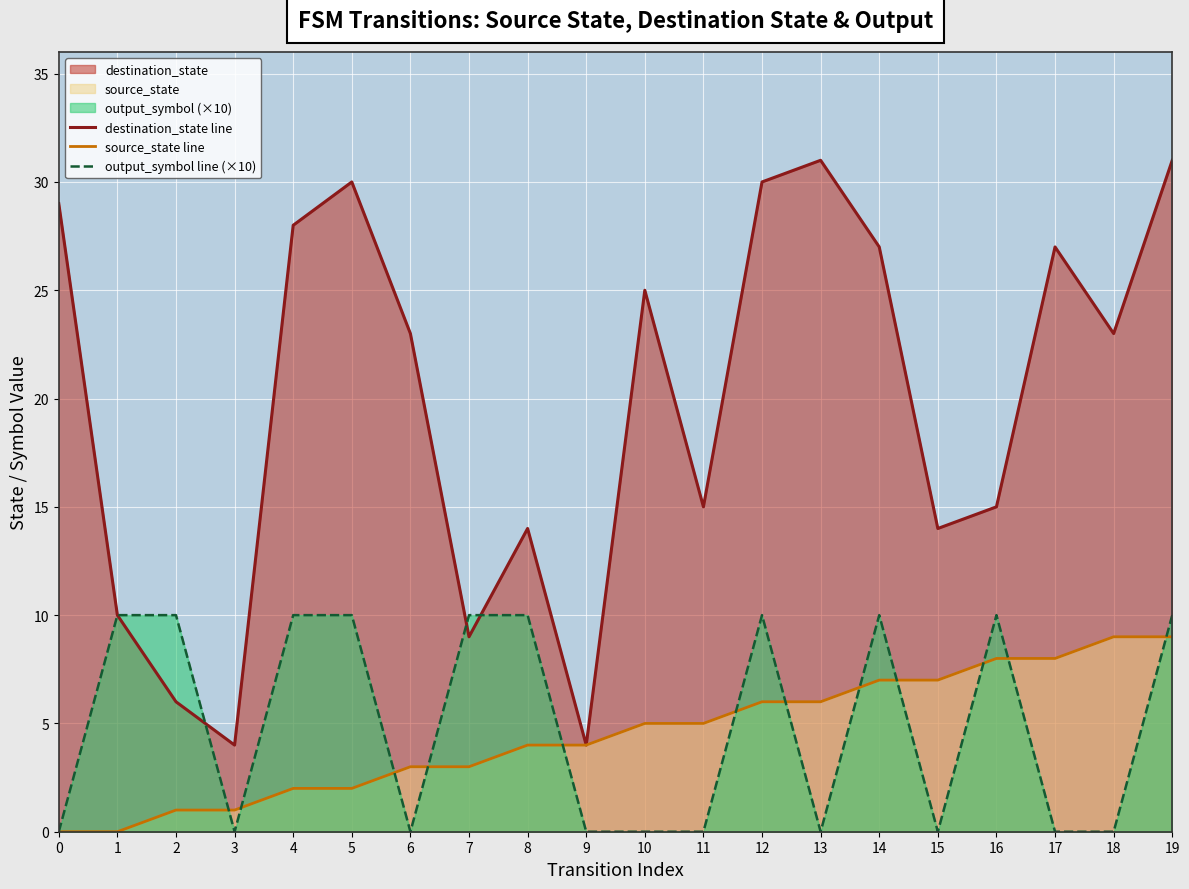

What is the sum of all output_symbol line (×10) values?

100